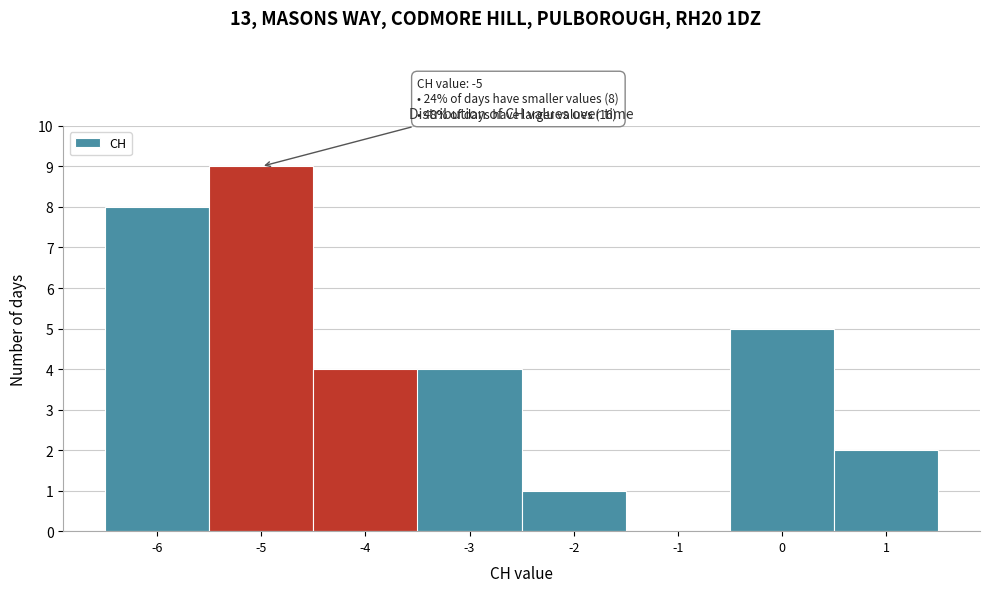

Over which range of the x-axis is the bar tallest?

-5.5 to -4.5